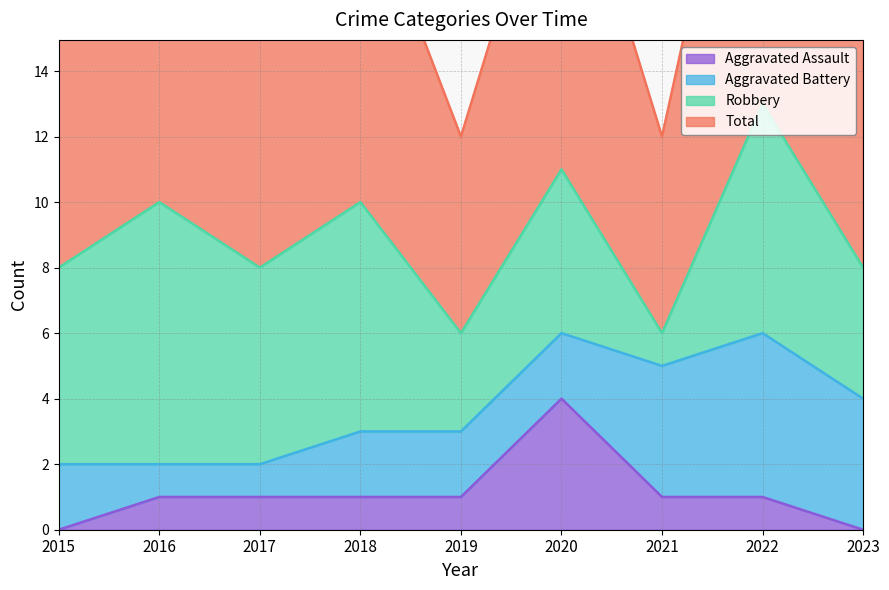

At which label is Total closest to 9?

2015